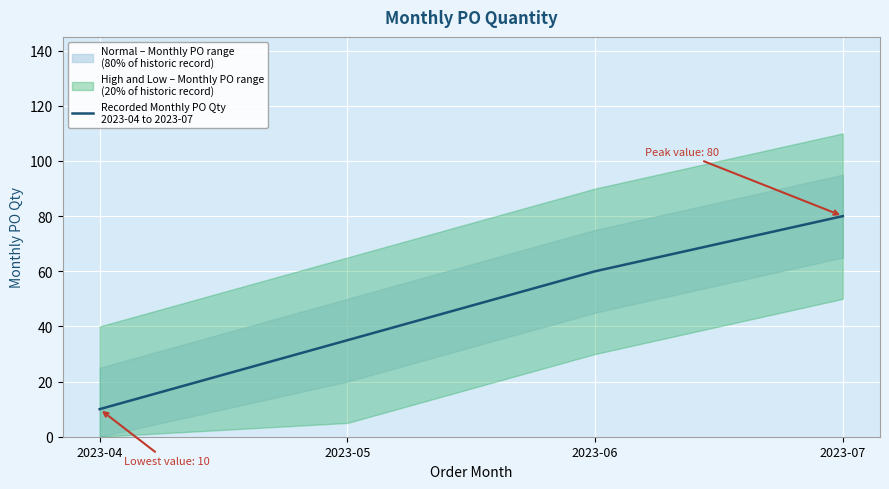

What is the value of the 3rd point from the left?

60